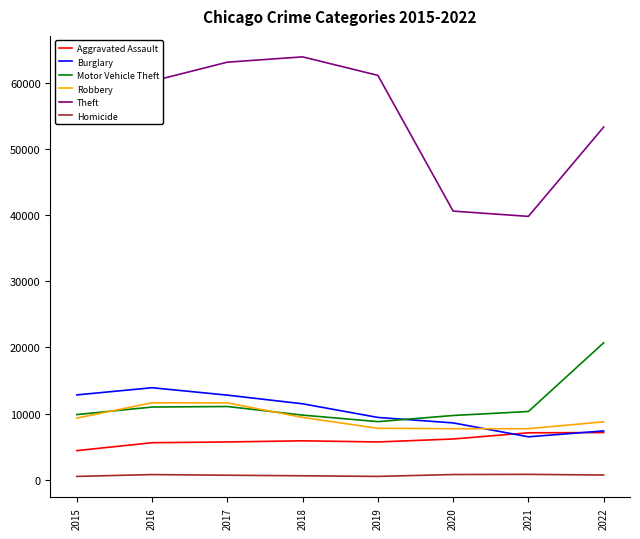

Rank the series by their maximum value, from lowest to highest.

Homicide, Aggravated Assault, Robbery, Burglary, Motor Vehicle Theft, Theft